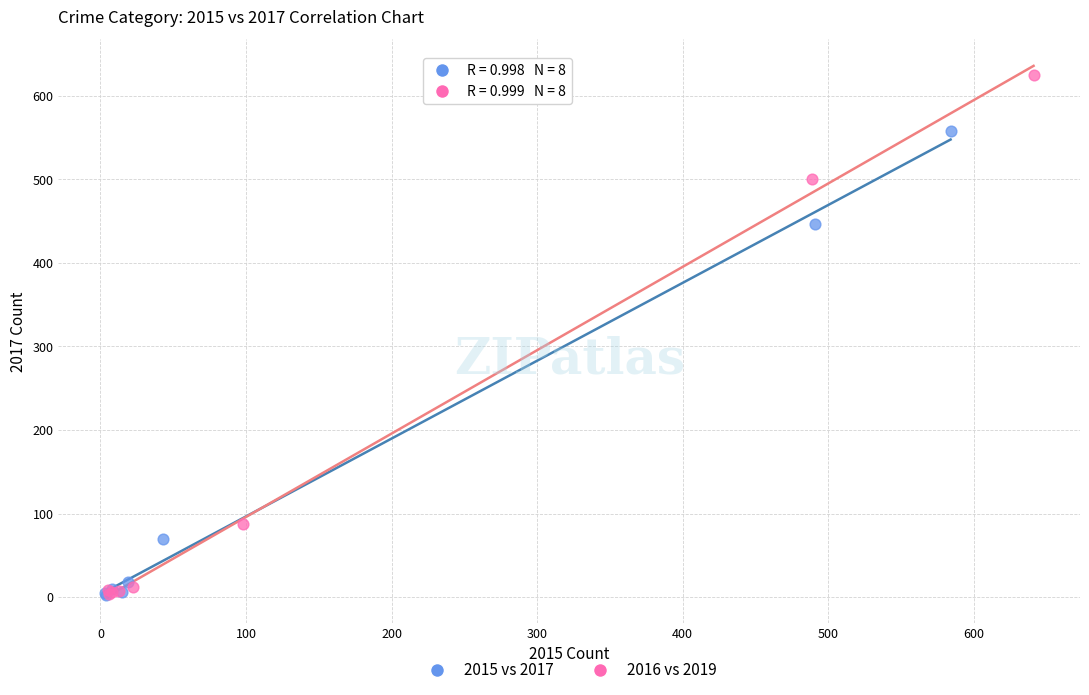

Which series reaches the maximum Y coordinate?

2016 vs 2019